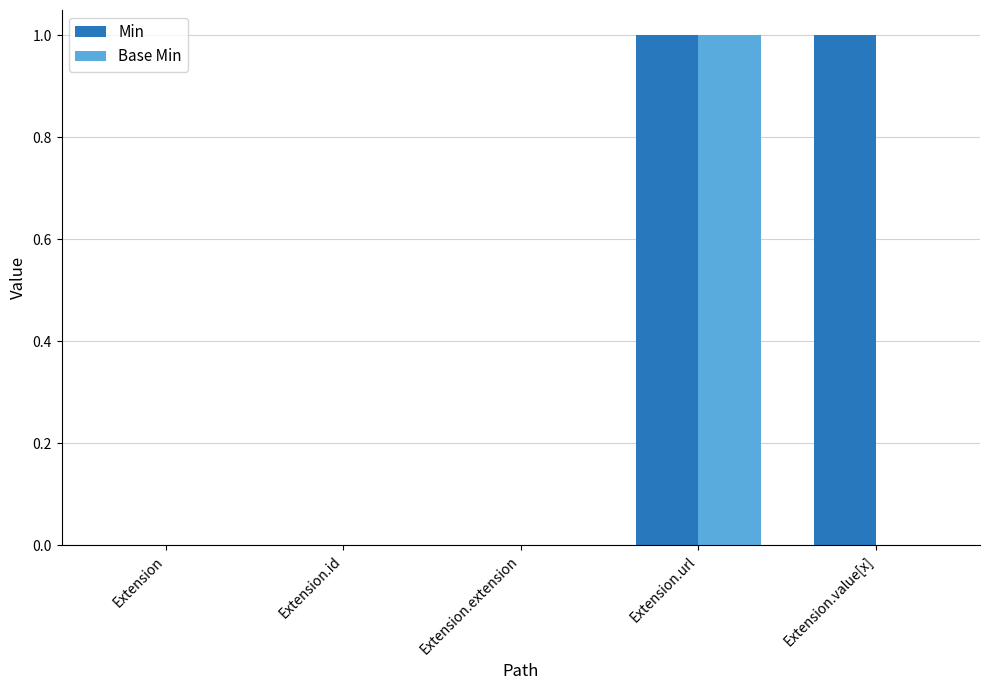

What is the sum of all Base Min values?

1